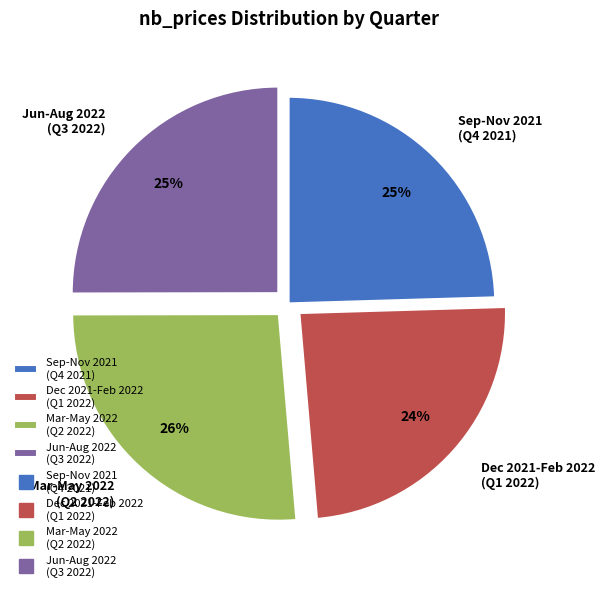

Which category has the biggest portion of the pie?

Mar-May 2022 (Q2 2022)